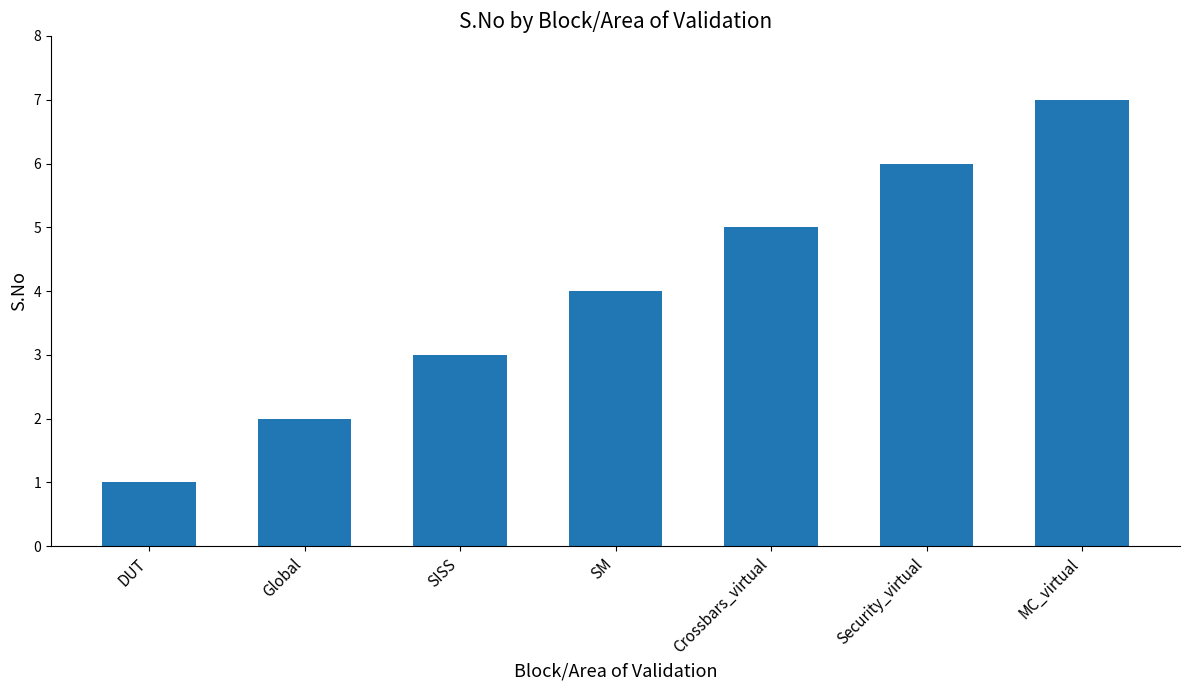

Between Security_virtual and Global, which is larger?

Security_virtual